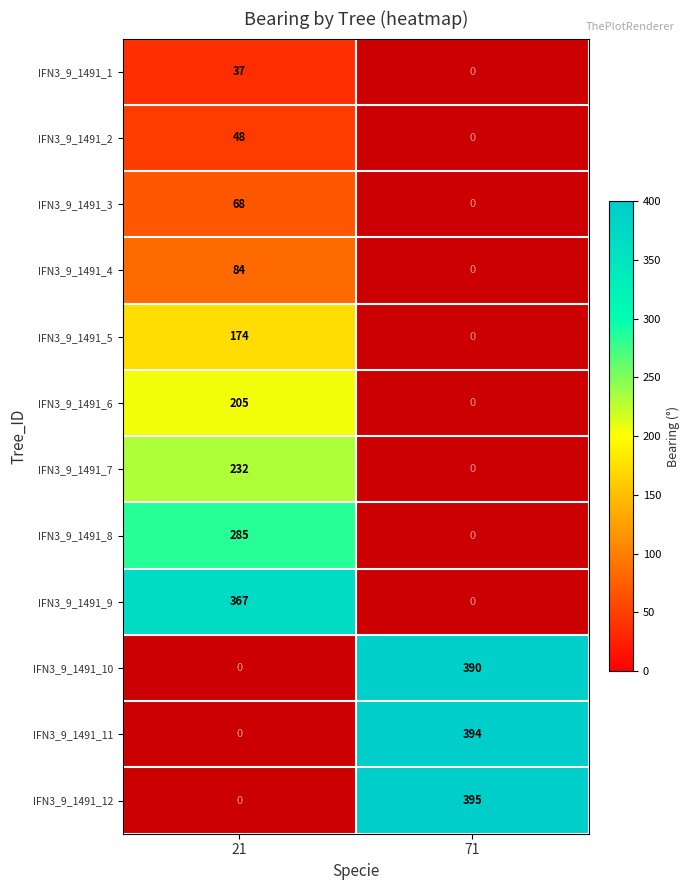

True or false: IFN3_9_1491_5 has a value of 174 at 21.

True